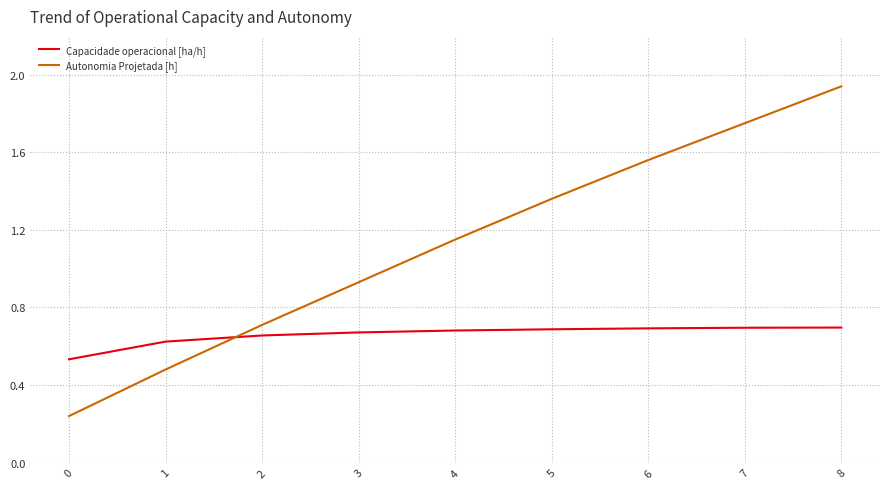

What is the difference between the maximum and minimum values in the Autonomia Projetada [h] series?

1.7